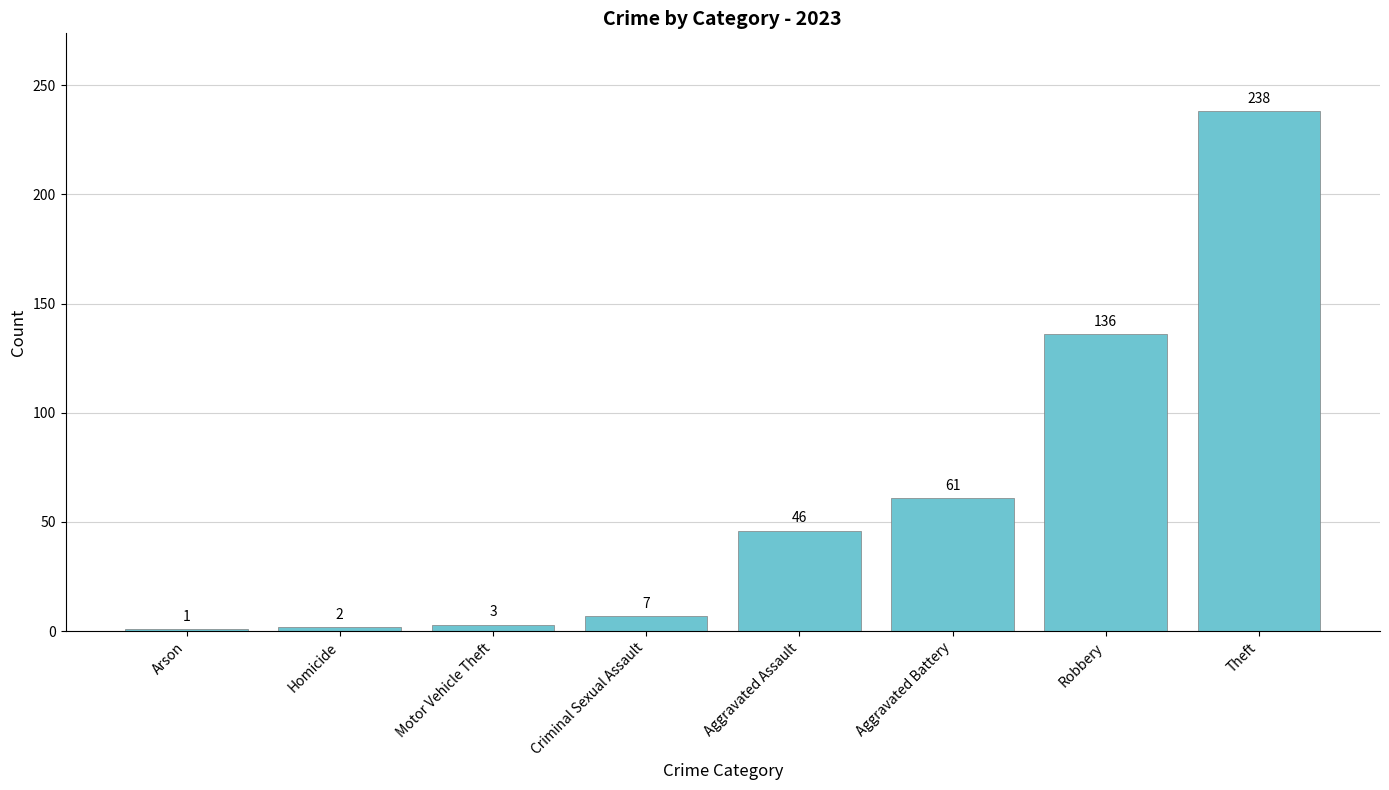

Count the number of categories in the chart.

8